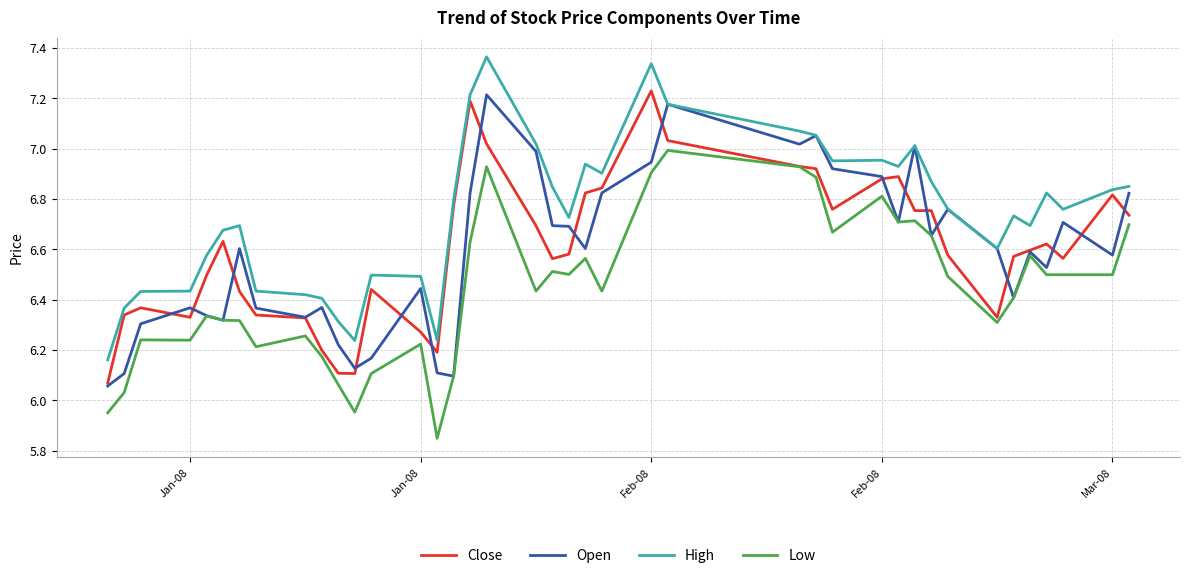

Which series has the largest total across all categories?

High